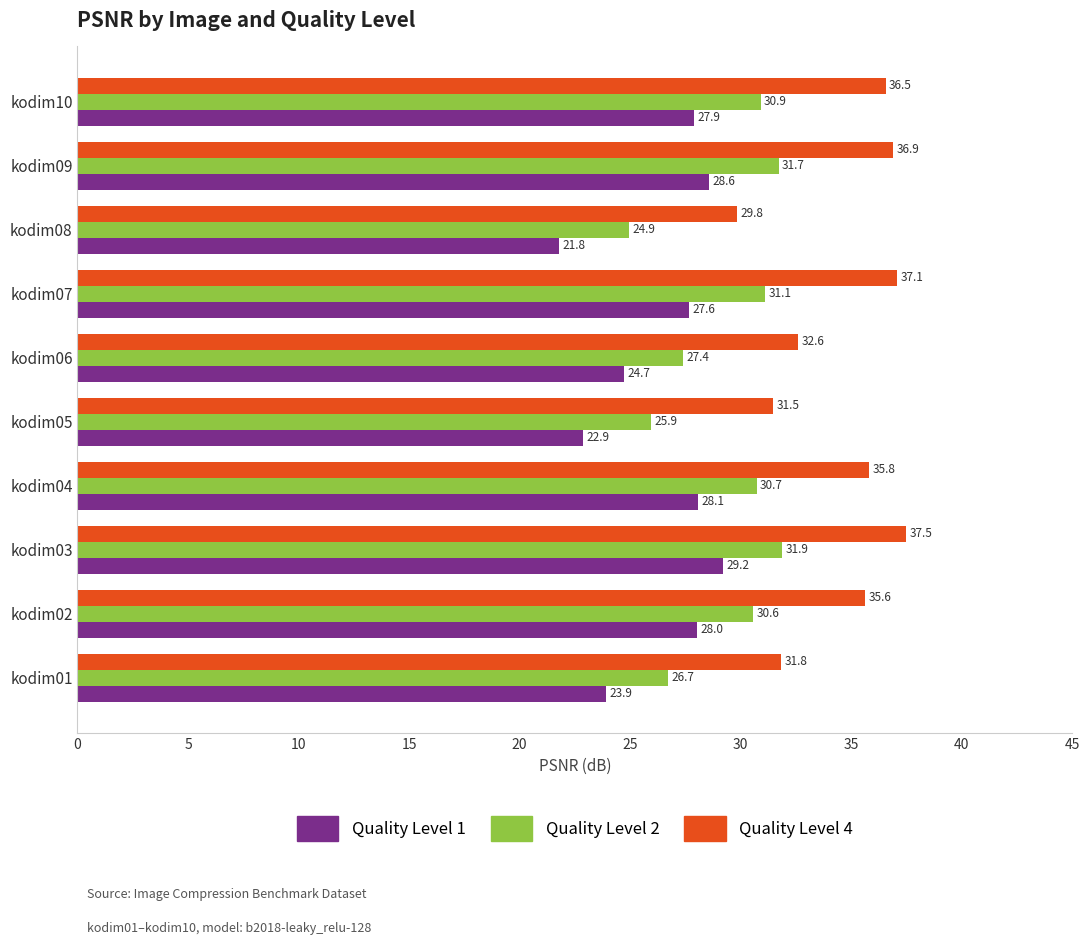

Which label corresponds to the largest value in the chart?

kodim03